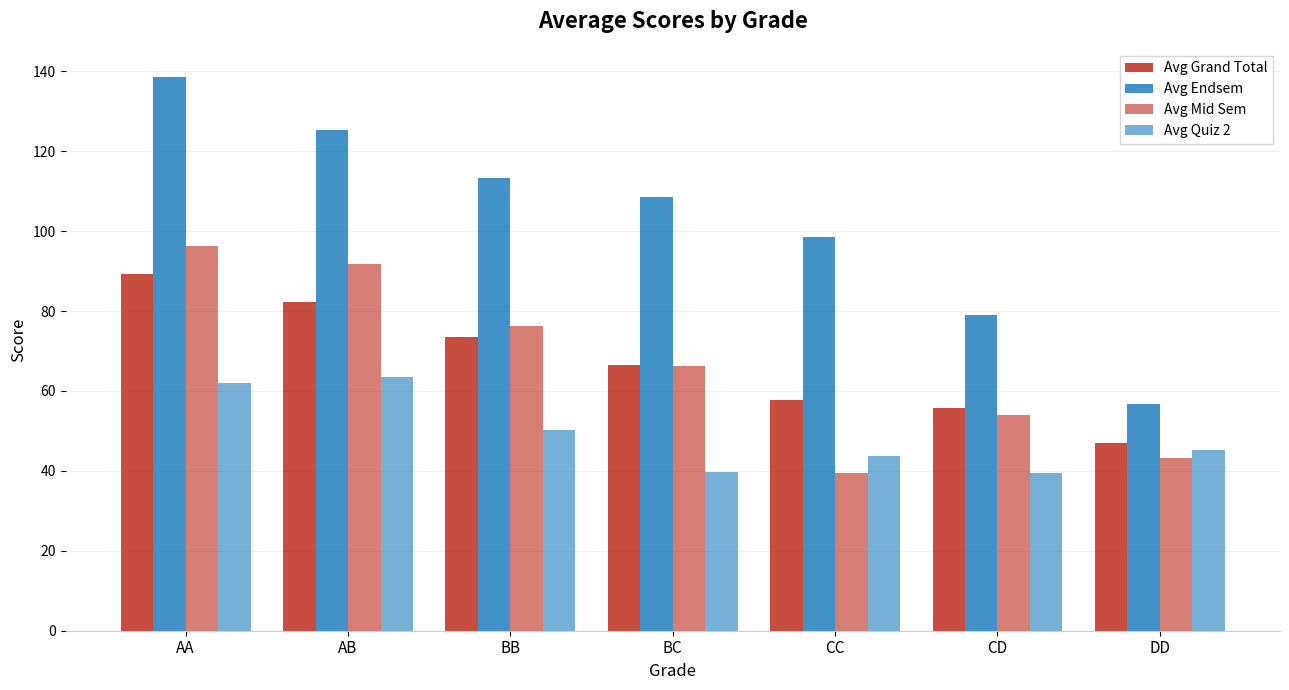

Reading right to left, list all the values displayed in this chart.

Avg Grand Total: 46.9	55.7	57.7	66.5	73.6	82.2	89.3
Avg Endsem: 56.8	79.0	98.6	108.4	113.2	125.3	138.7
Avg Mid Sem: 43.2	54.0	39.4	66.4	76.2	91.8	96.3
Avg Quiz 2: 45.2	39.5	43.6	39.7	50.3	63.5	62.0